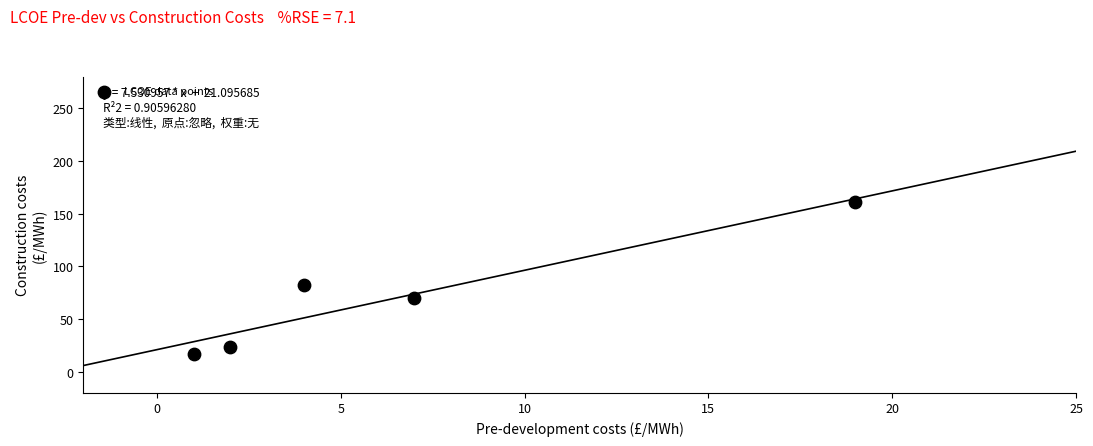

What is the average Y value?

71